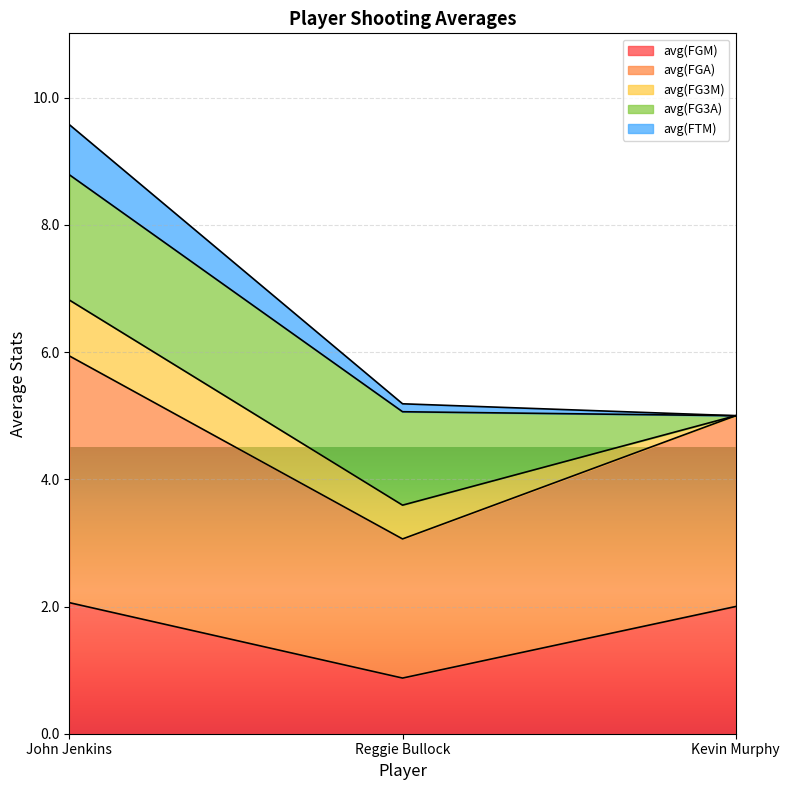

What is the total value across all series at John Jenkins?

9.6